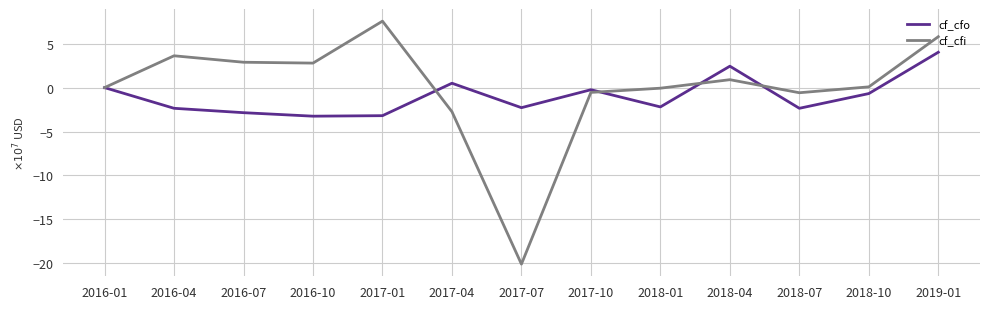

At which category does cf_cfi reach its first local peak?

2016-04